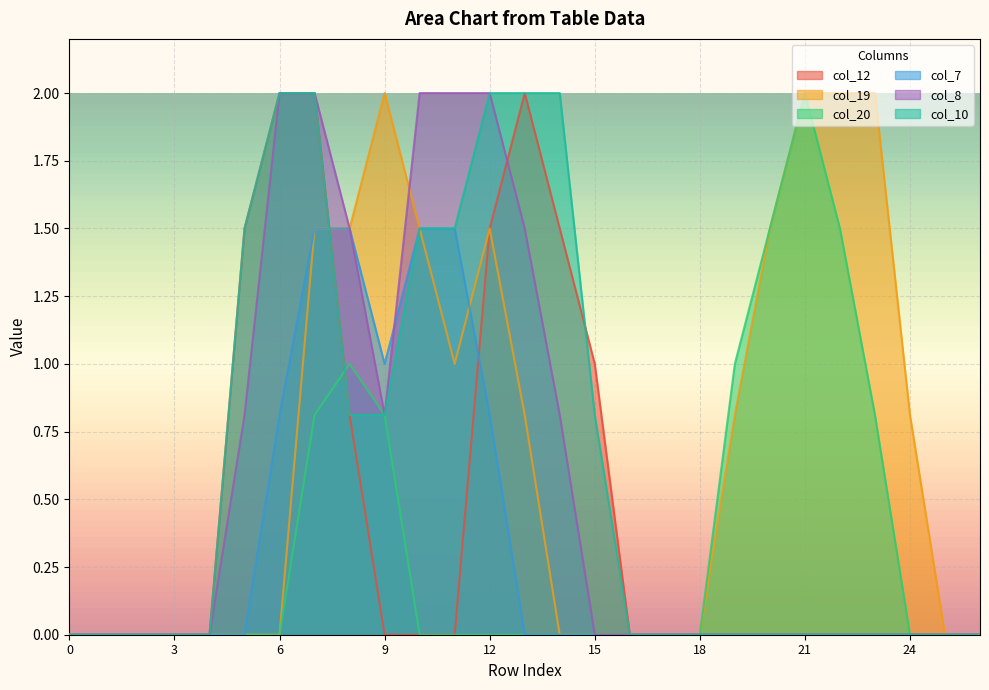

Count the number of categories in the chart.

27